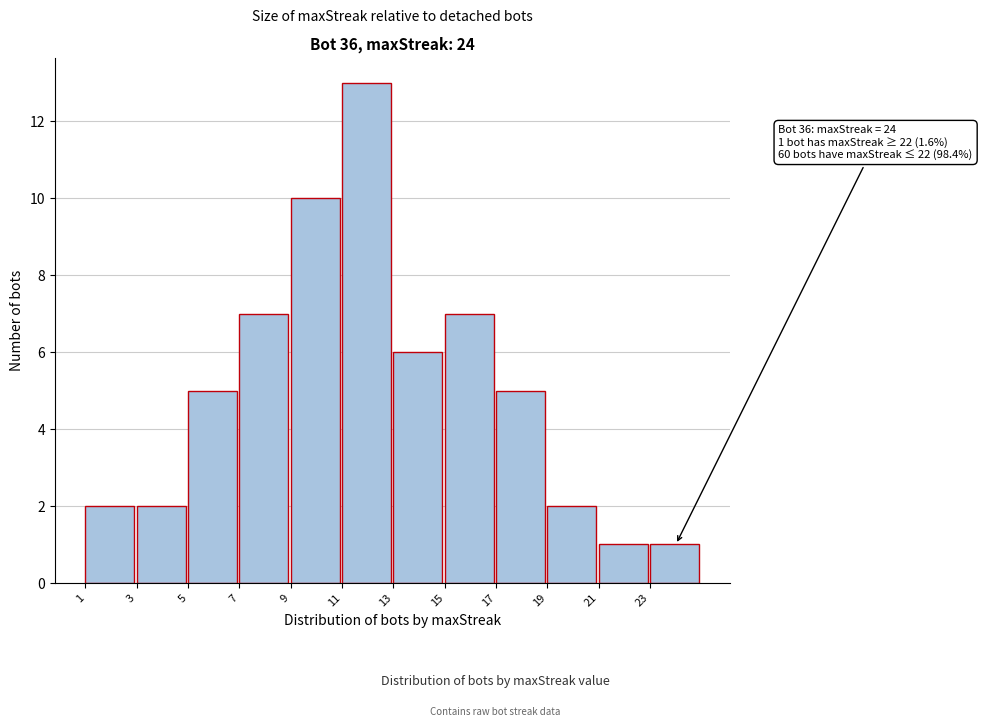

Which range on the x-axis has the tallest bar?

11 to 13